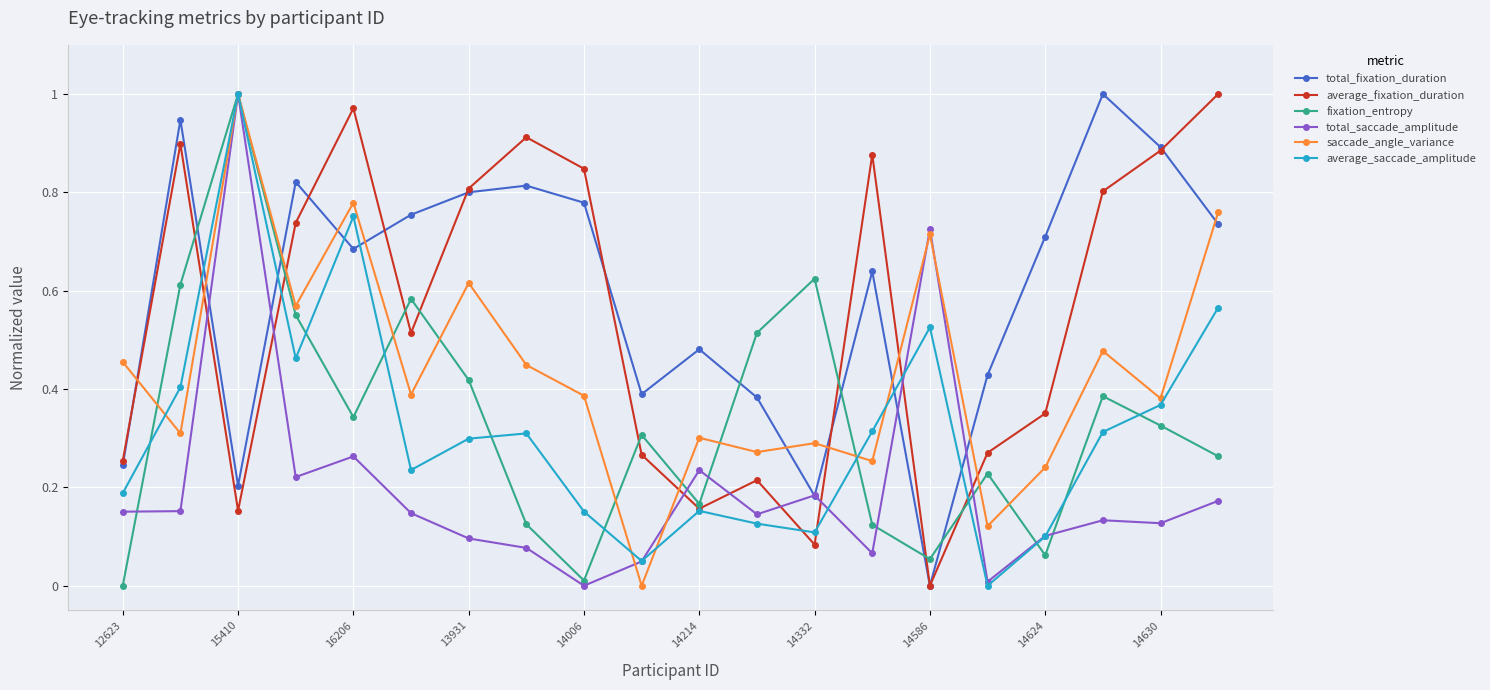

Which series ends up on top after the final intersection of total_fixation_duration and fixation_entropy?

total_fixation_duration